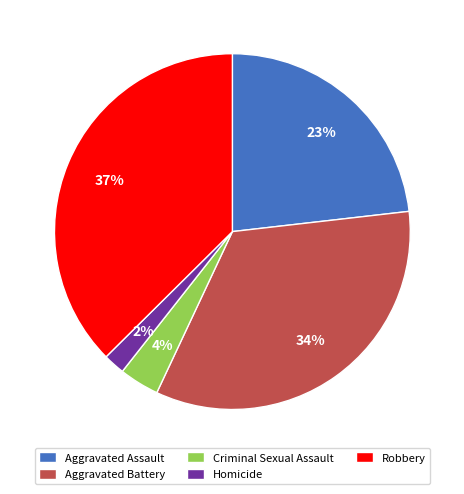

What is the smallest slice in the pie chart?

Homicide